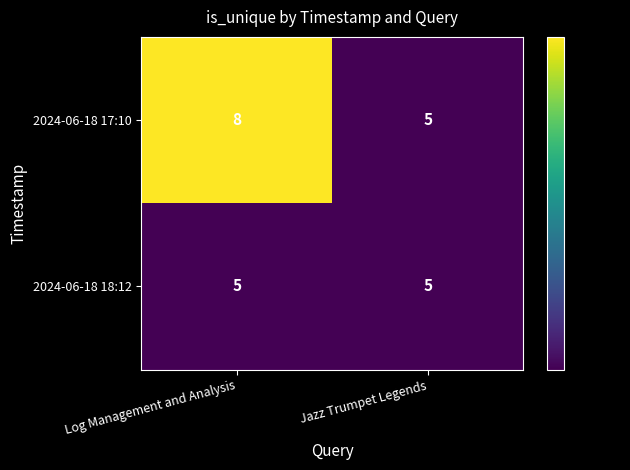

What is the difference between the maximum and minimum values in the 2024-06-18 17:10 series?

3